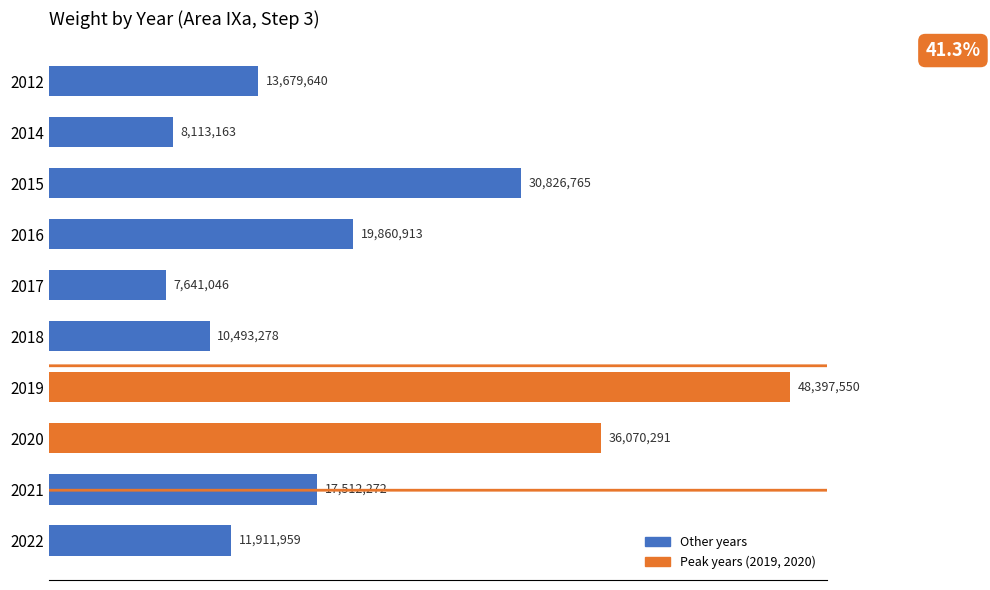

Does the chart contain any negative values?

No